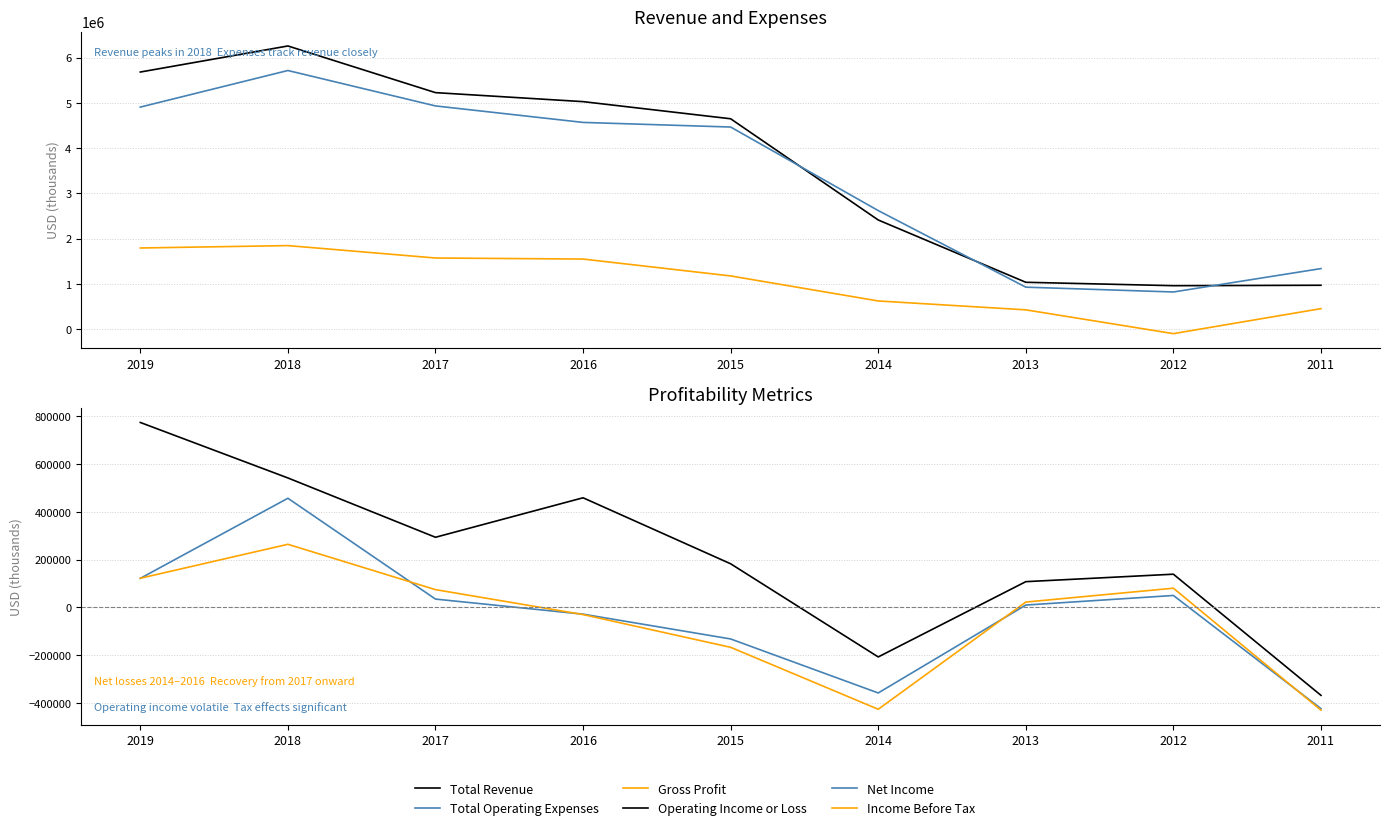

Between 2017 and 2011, which series saw the biggest shift?

Total Revenue